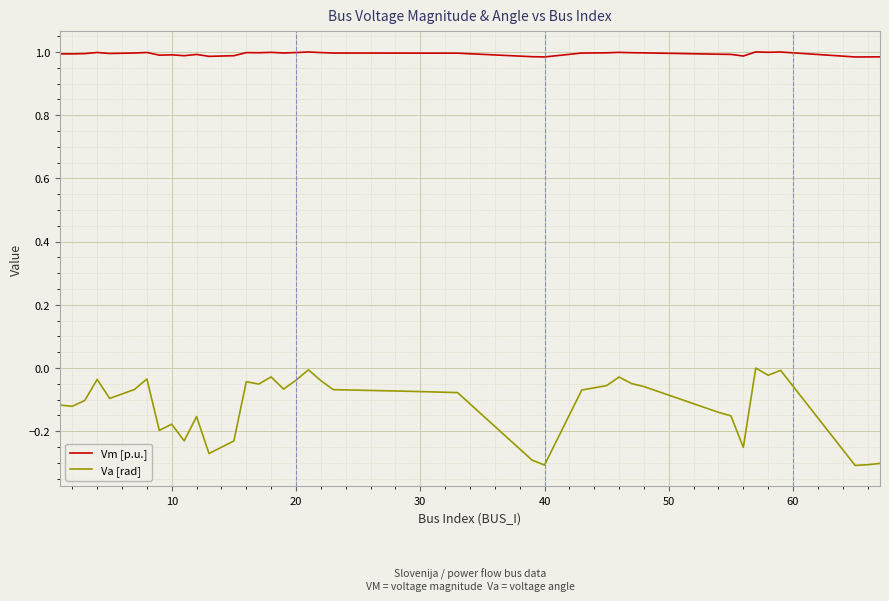

Rank the series by their average value, from lowest to highest.

Va [rad], Vm [p.u.]